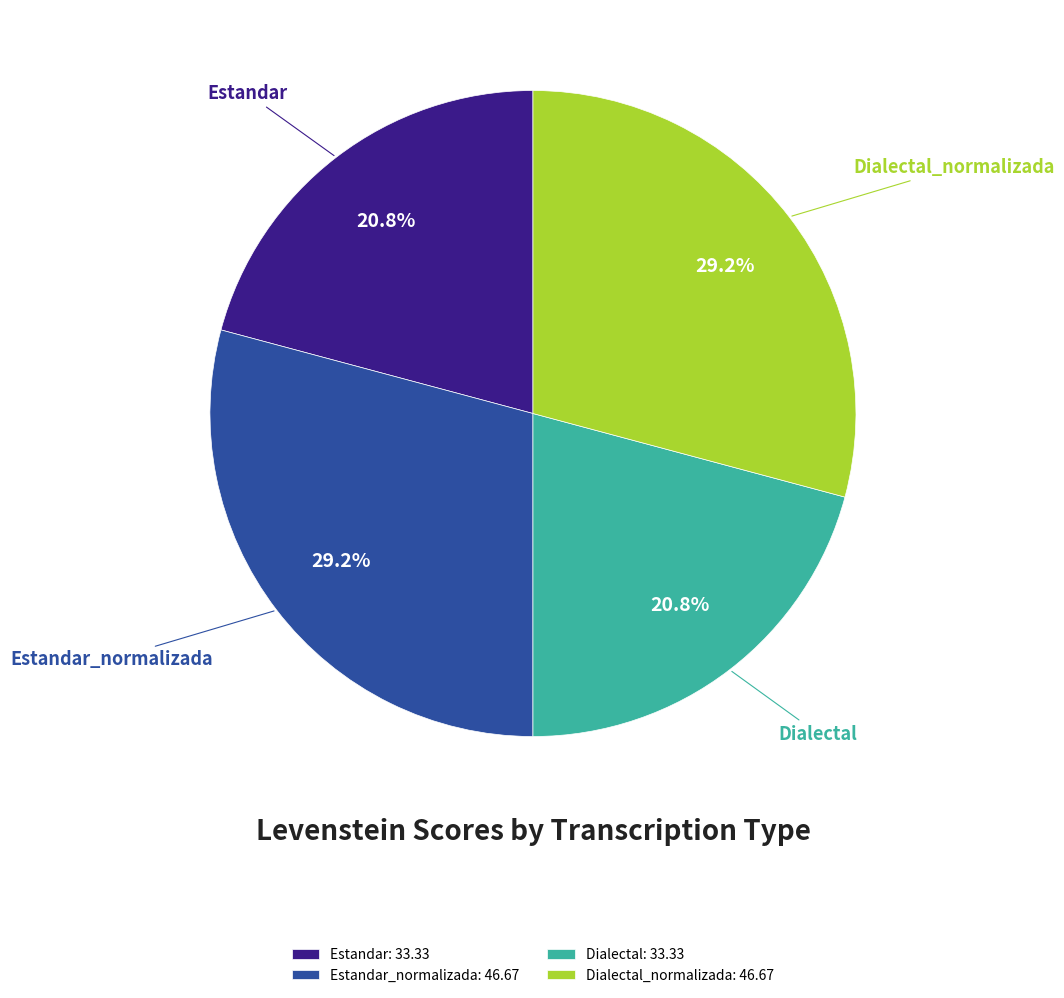

Approximately how many times larger is the value at Estandar_normalizada compared to Dialectal?

1.4